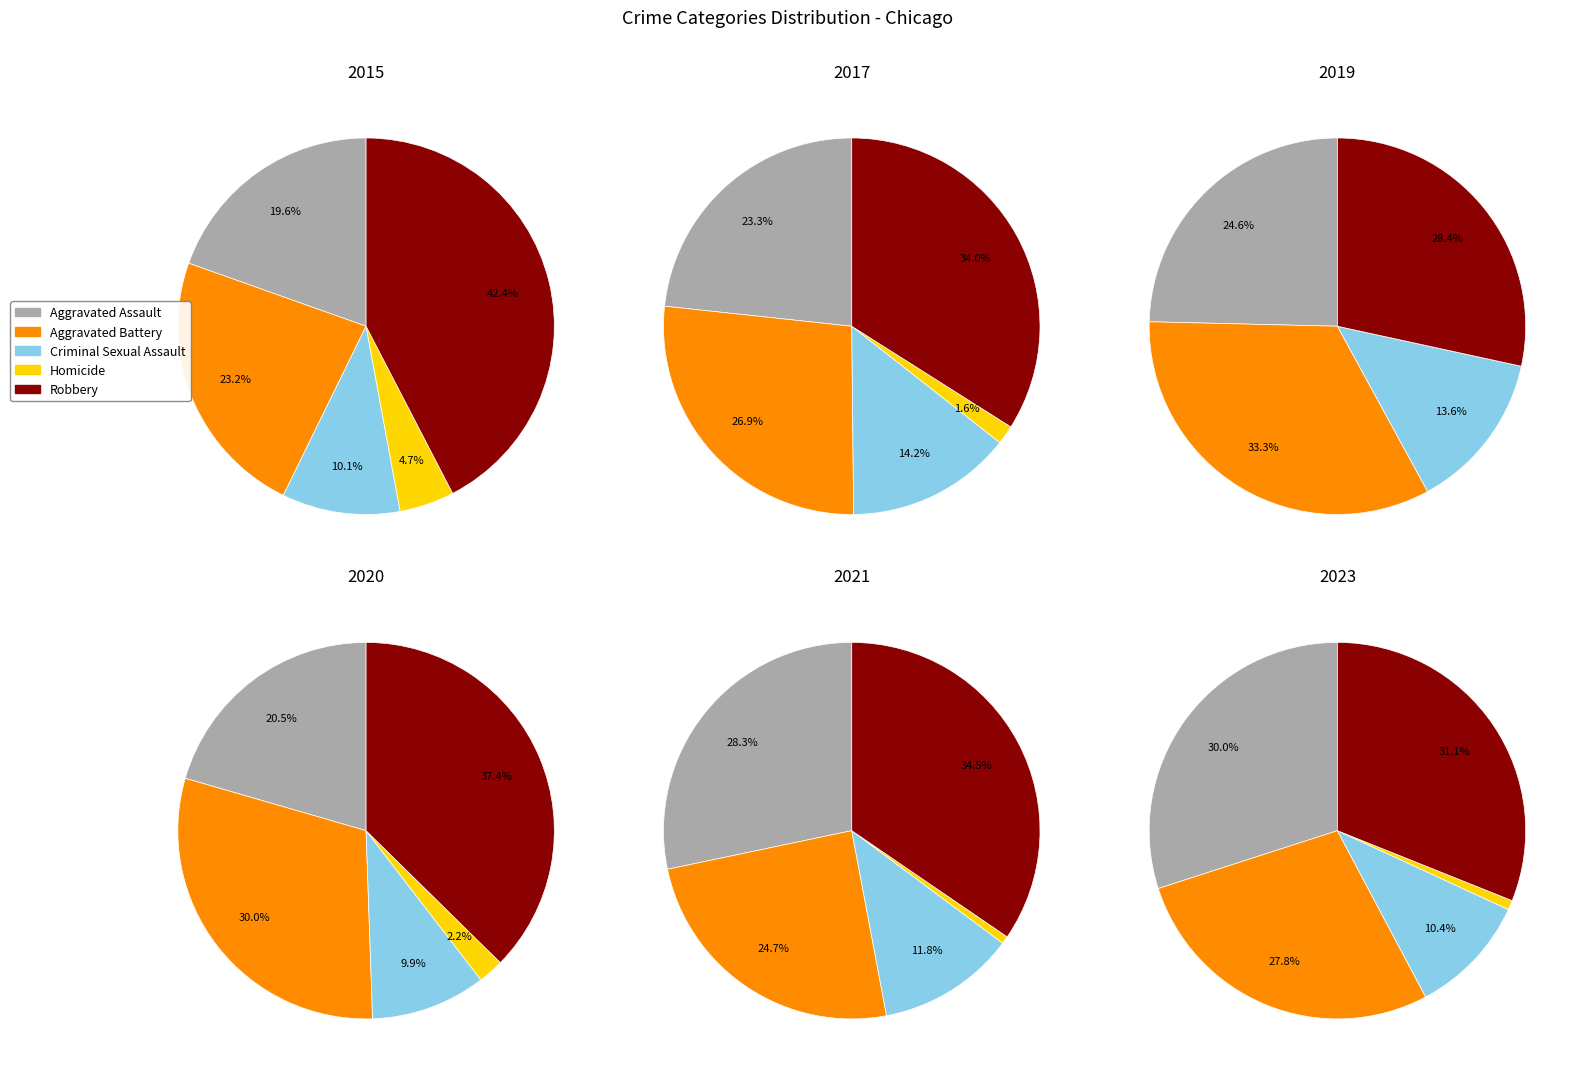

Is the sum of 6 and 4 greater than half?

No